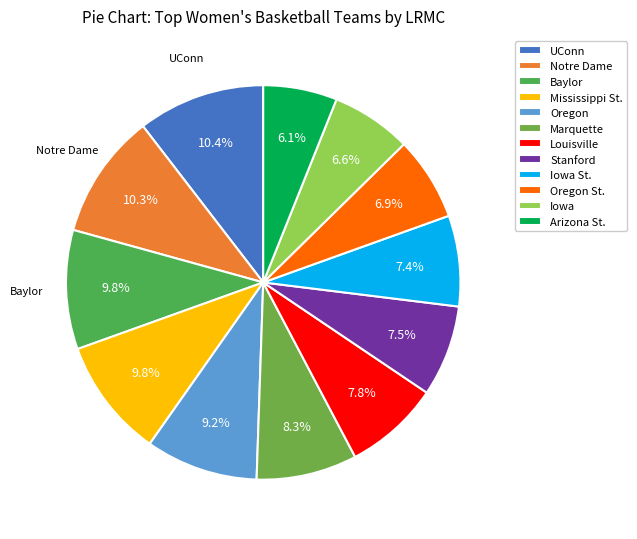

The Marquette slice represents 8% of the pie. True or false?

True